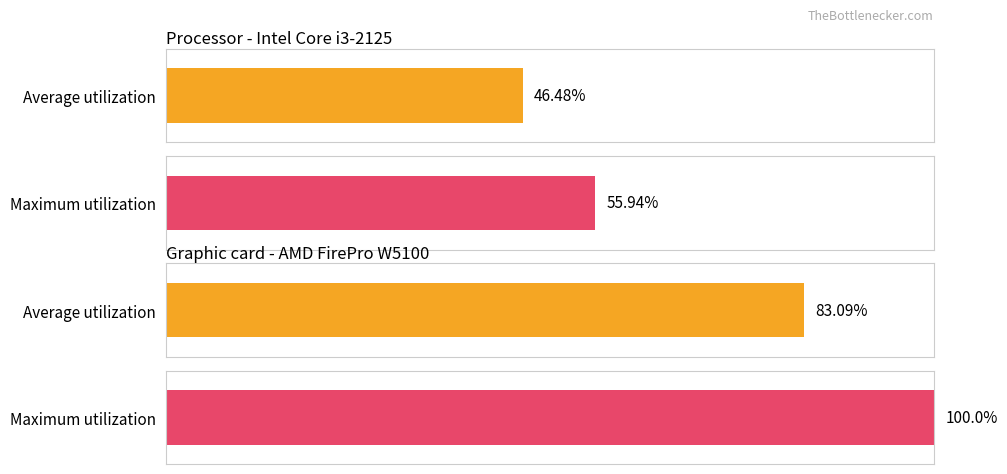

How many values in the Graphic card - AMD FirePro W5100 series are below 100?

1